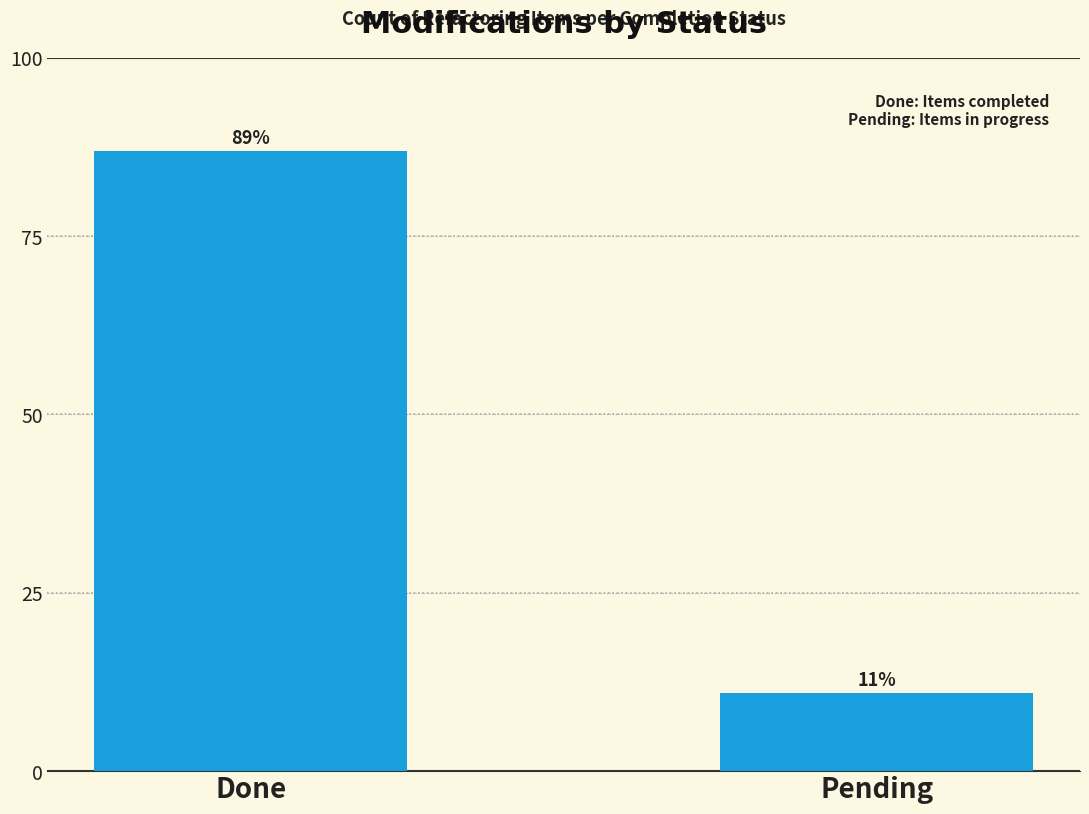

Approximately how many times larger is the value at Done compared to Pending?

7.9